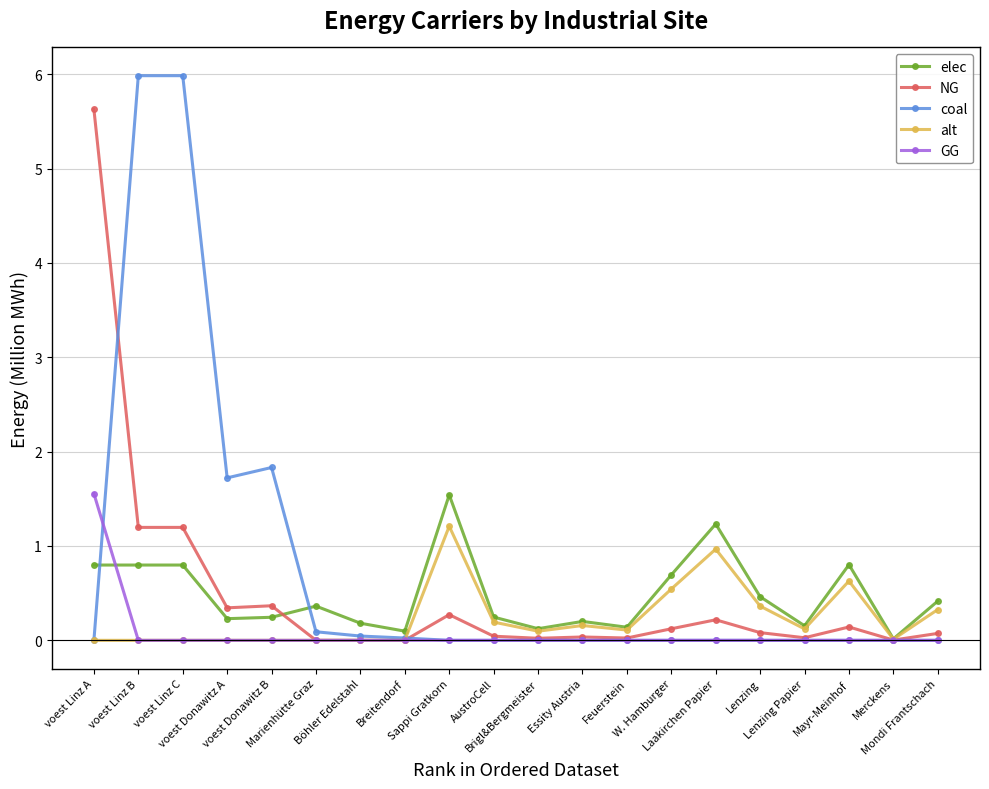

What is the difference between the elec values at Feuerstein and Marienhütte Graz?

0.2